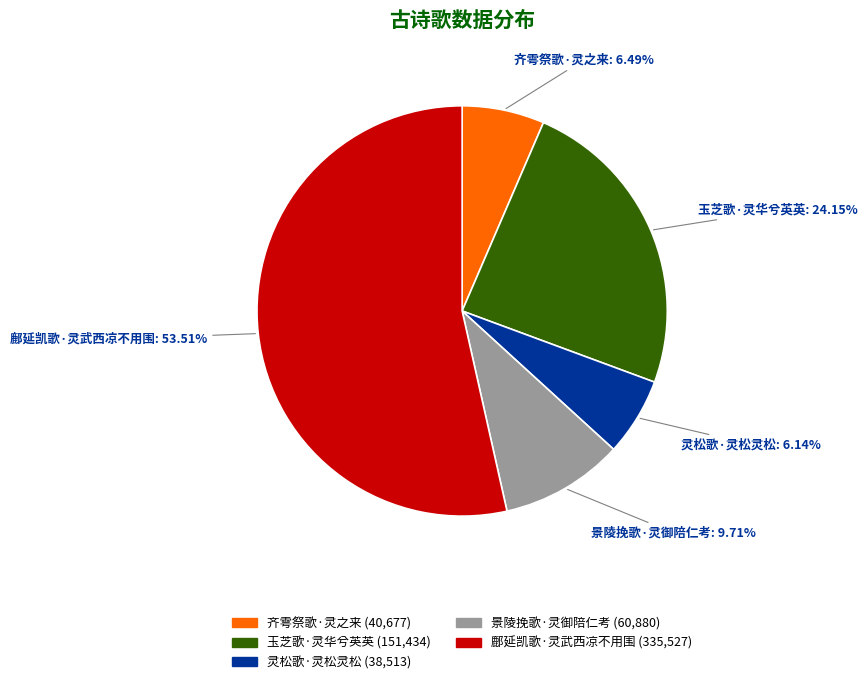

Which has a higher value, 齐雩祭歌·灵之来 or 玉芝歌·灵华兮英英?

玉芝歌·灵华兮英英